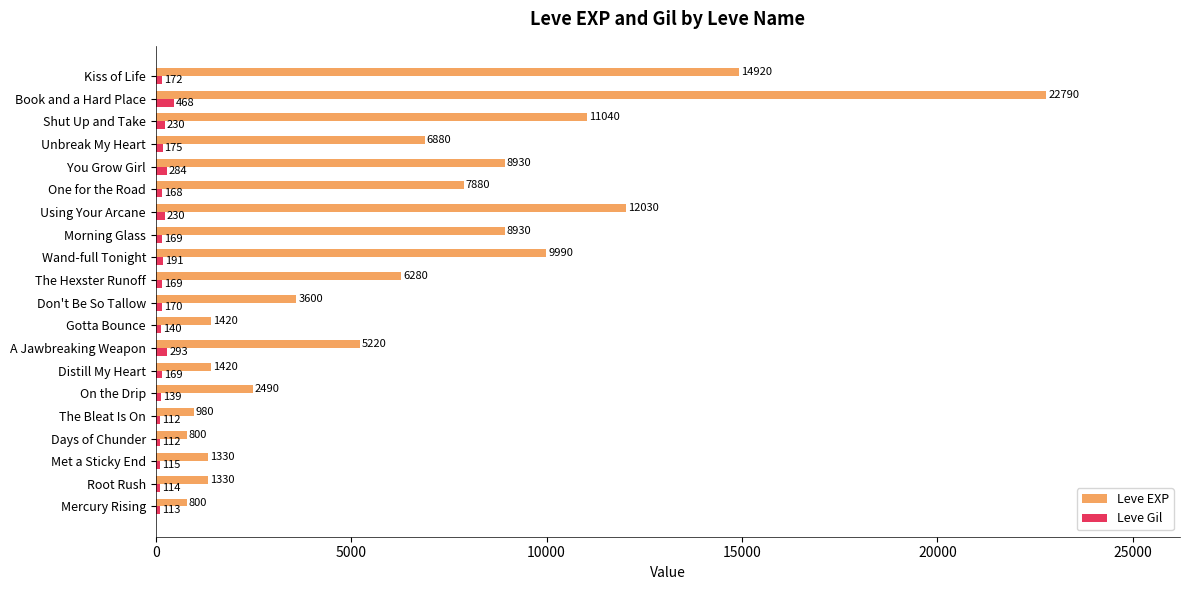

Which category has the highest value across all series?

Book and a Hard Place